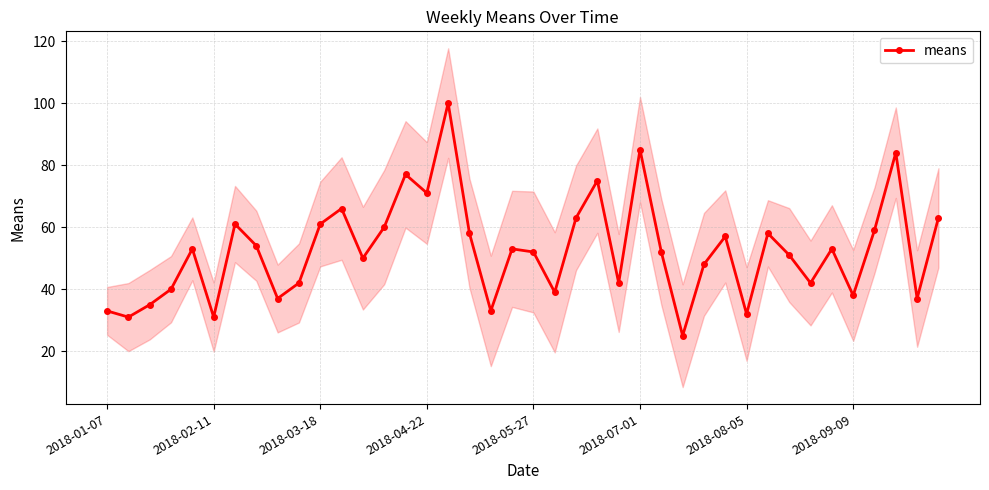

What is the difference between the maximum and minimum values?

75